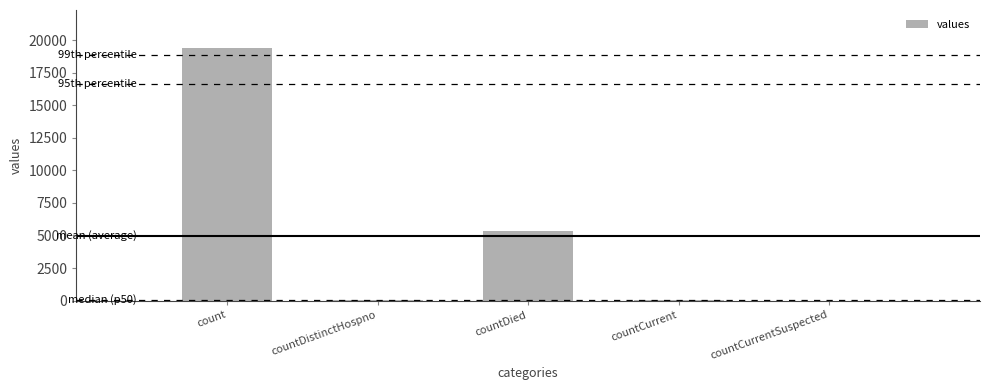

What is the change in value from count to countDied?

-14063